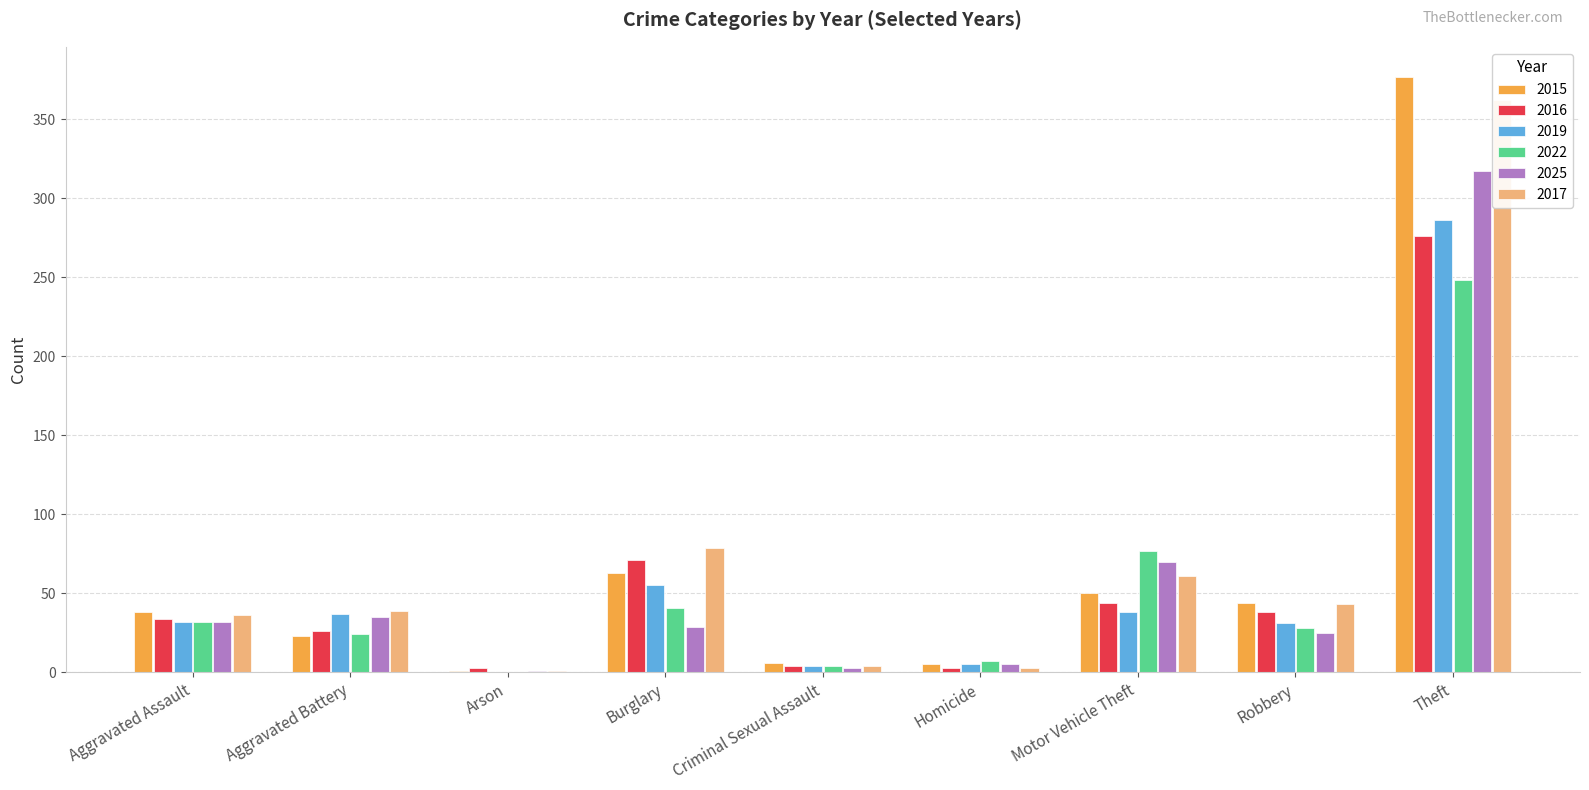

What is the minimum value for 2016?

3